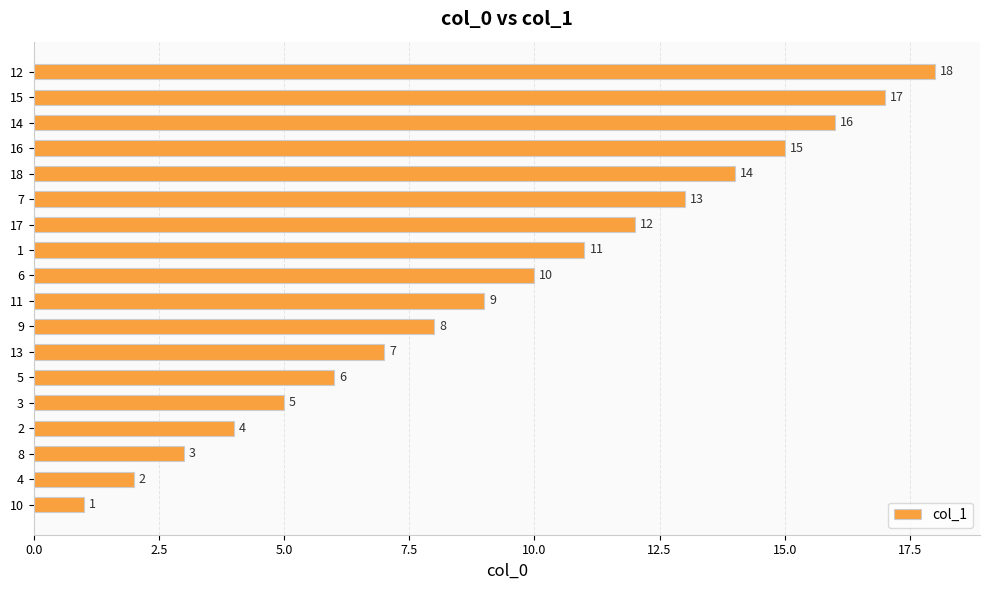

Does the chart contain stacked bars?

No